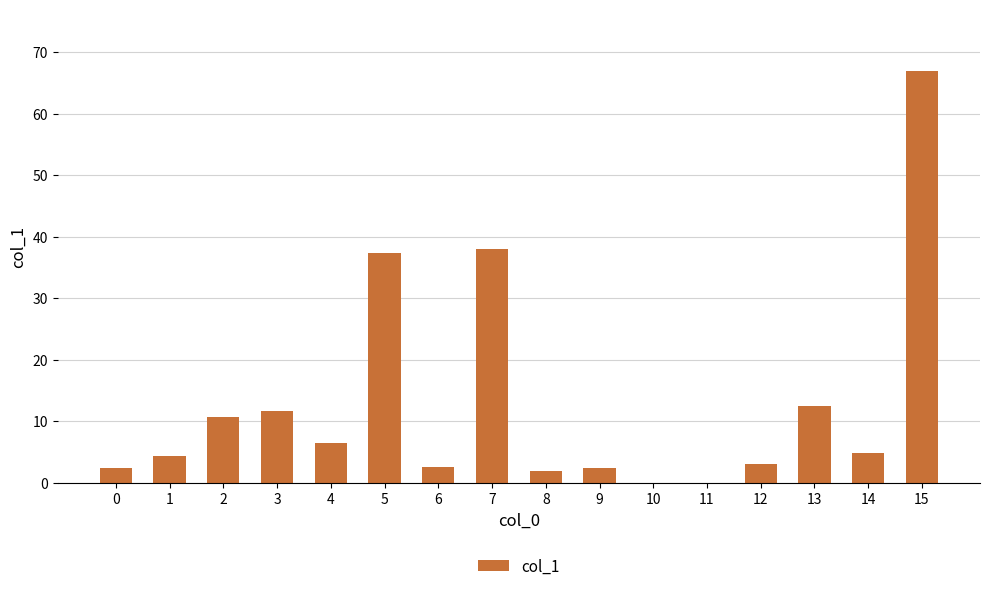

Is it true that the value at 1 is 4.4?

True